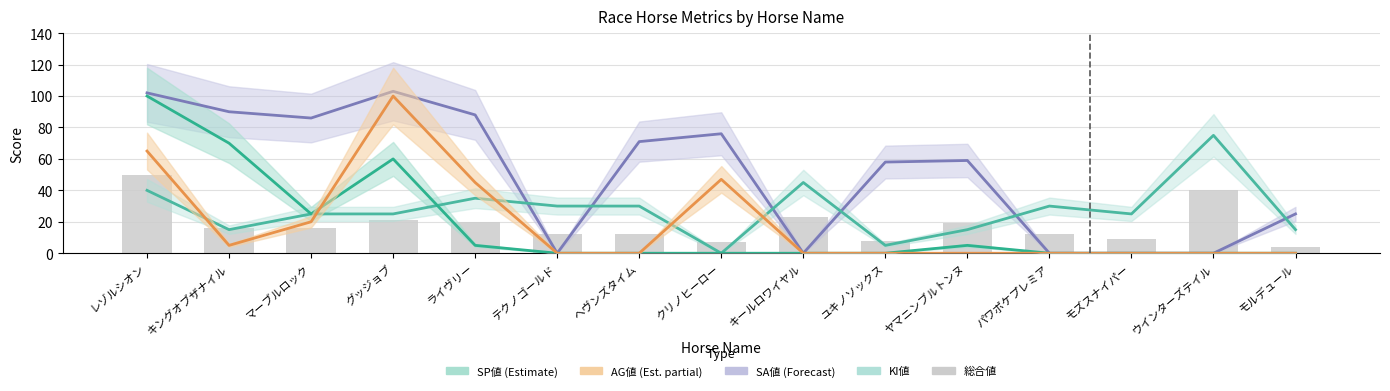

How many data points are above 16?

6